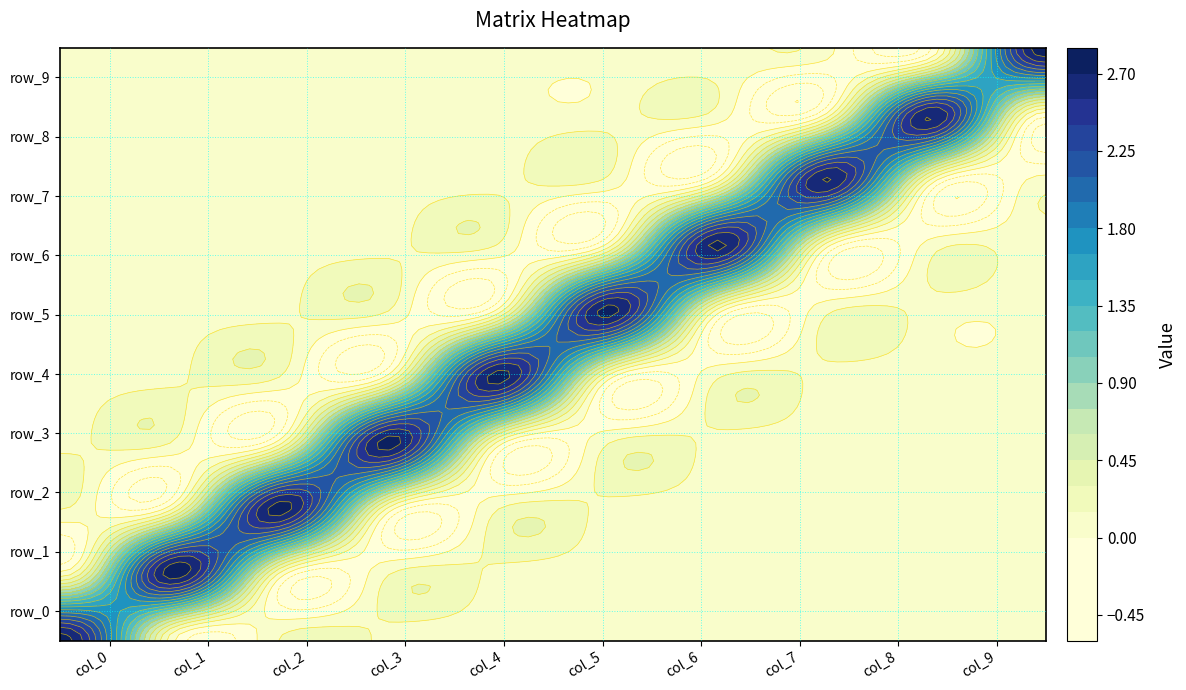

What value does the row_4 series have at col_4?

2.8